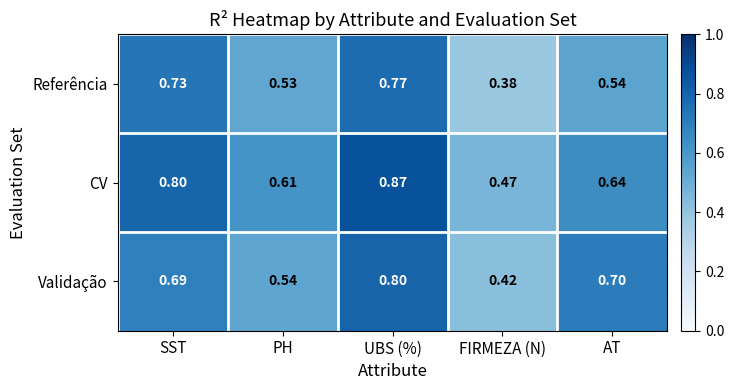

Where is CV nearest to the value 0?

FIRMEZA (N)